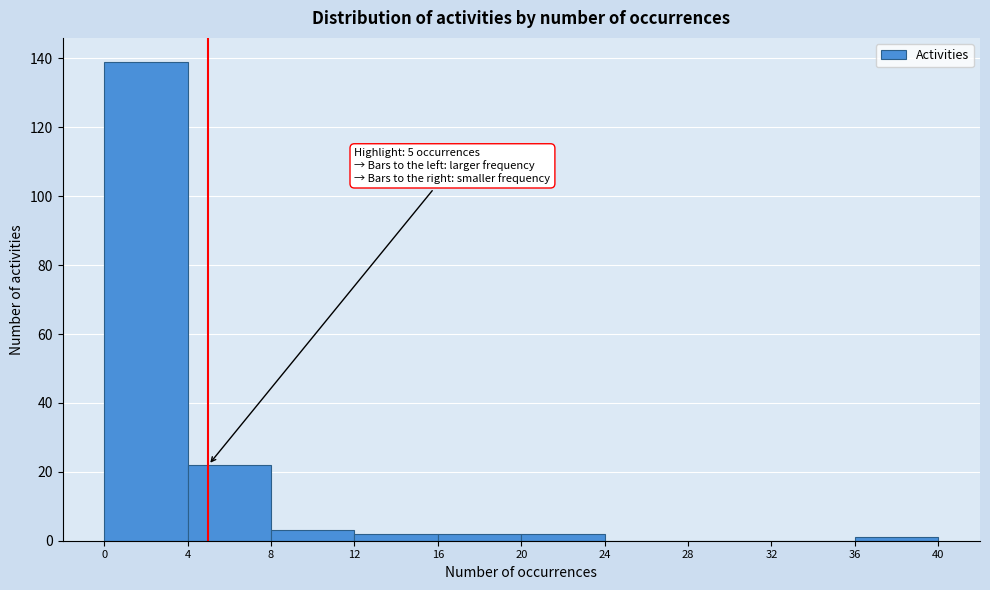

Which range on the x-axis has the tallest bar?

0 to 4